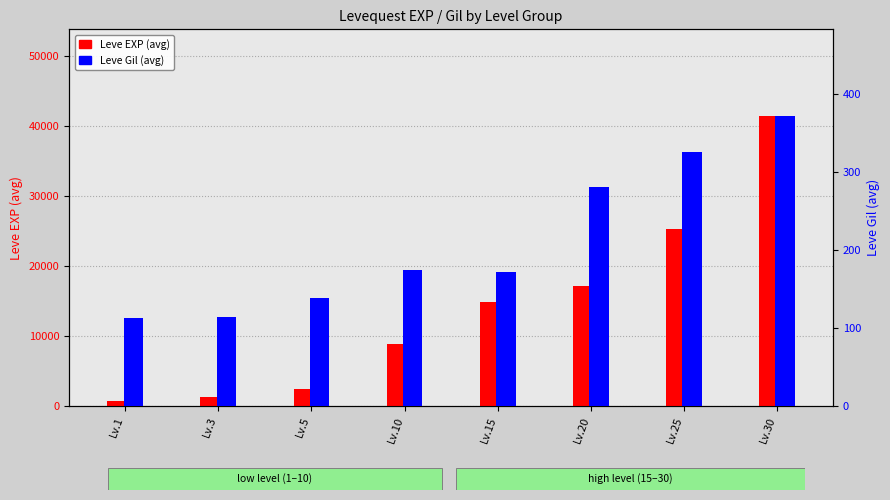

What is the sum of the Leve EXP (avg) values at Lv.30 and Lv.25?

66660